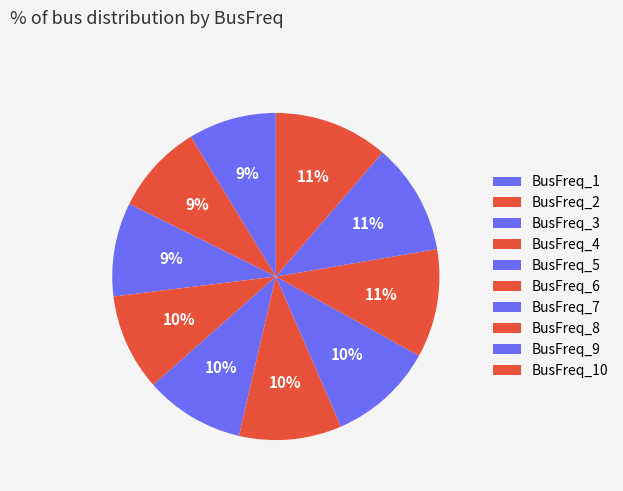

To the nearest percent, what is the difference between the BusFreq_2 and BusFreq_8 slice percentages?

2%